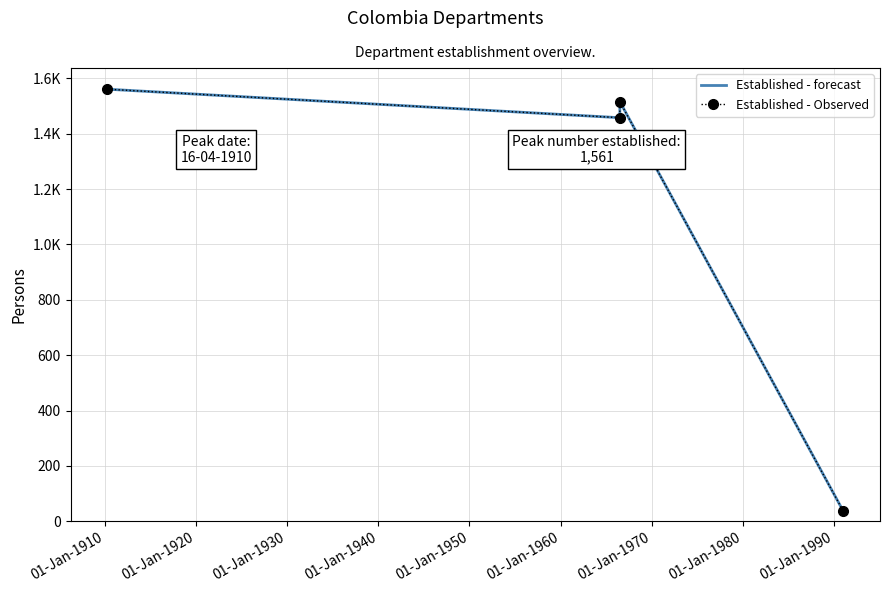

True or false: Established - forecast and Established - Observed cross at least once.

False